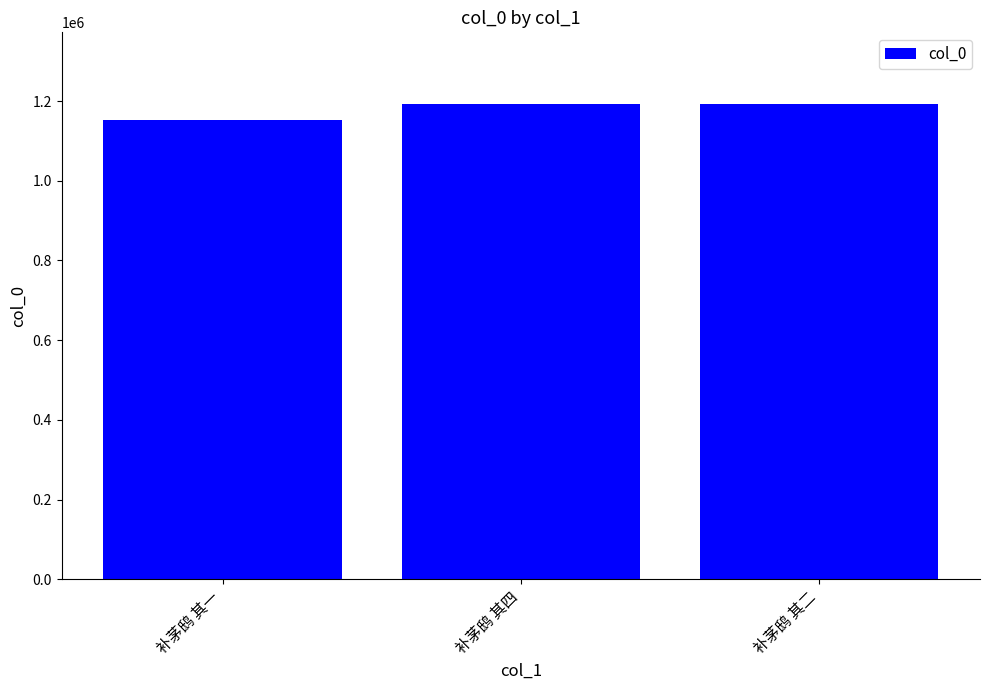

Does the chart contain stacked bars?

No